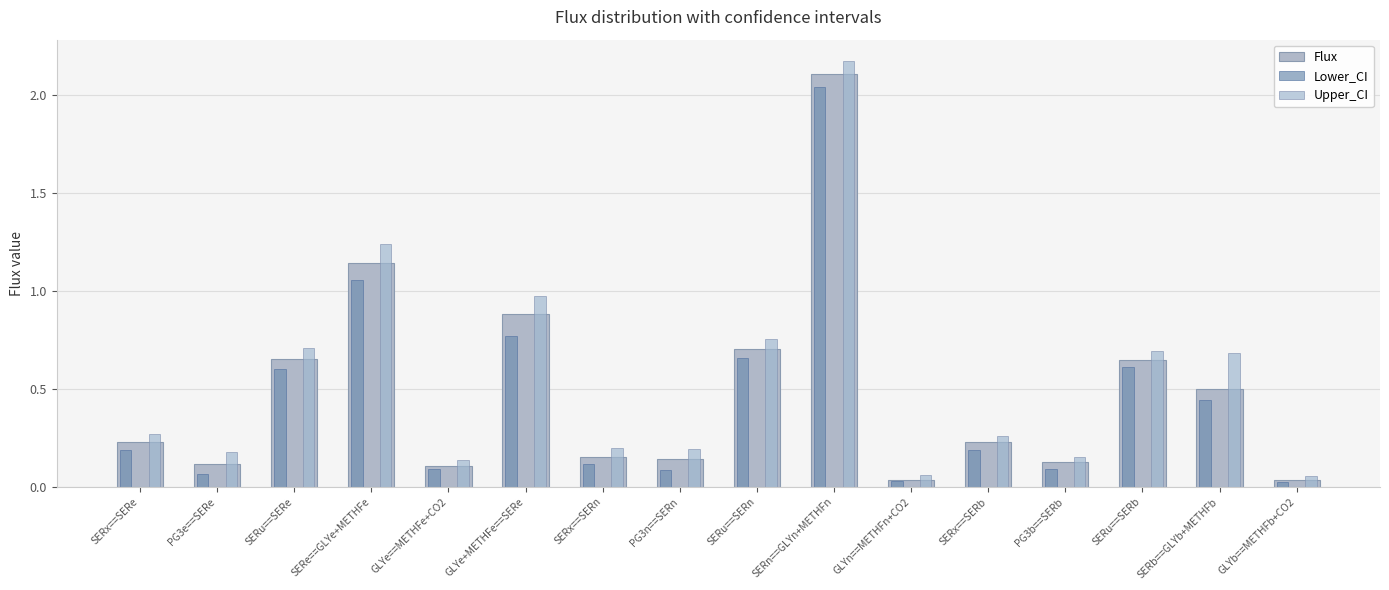

What is the greatest value displayed?

2.2